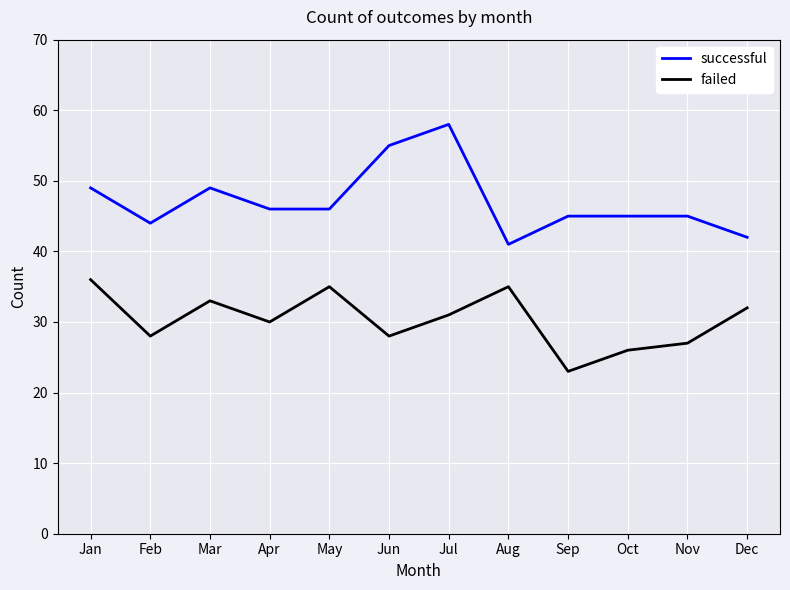

Read the failed value at Apr.

30